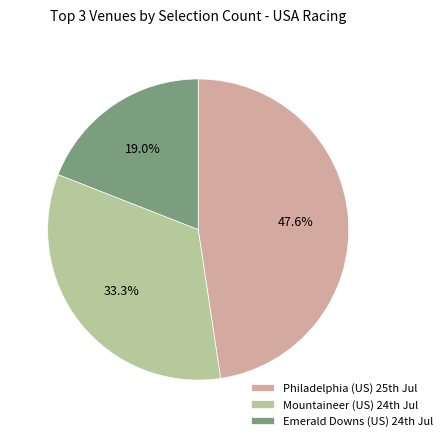

Which slice is the largest?

Philadelphia (US) 25th Jul